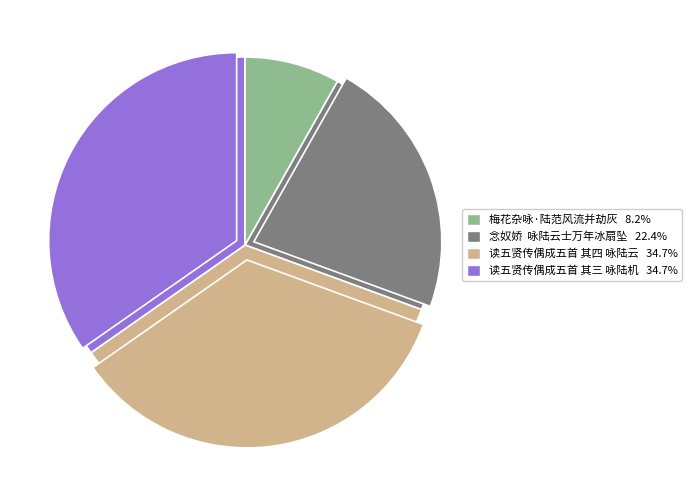

Does 念奴娇  咏陆云士万年冰扇坠 account for over 50% of the chart?

No